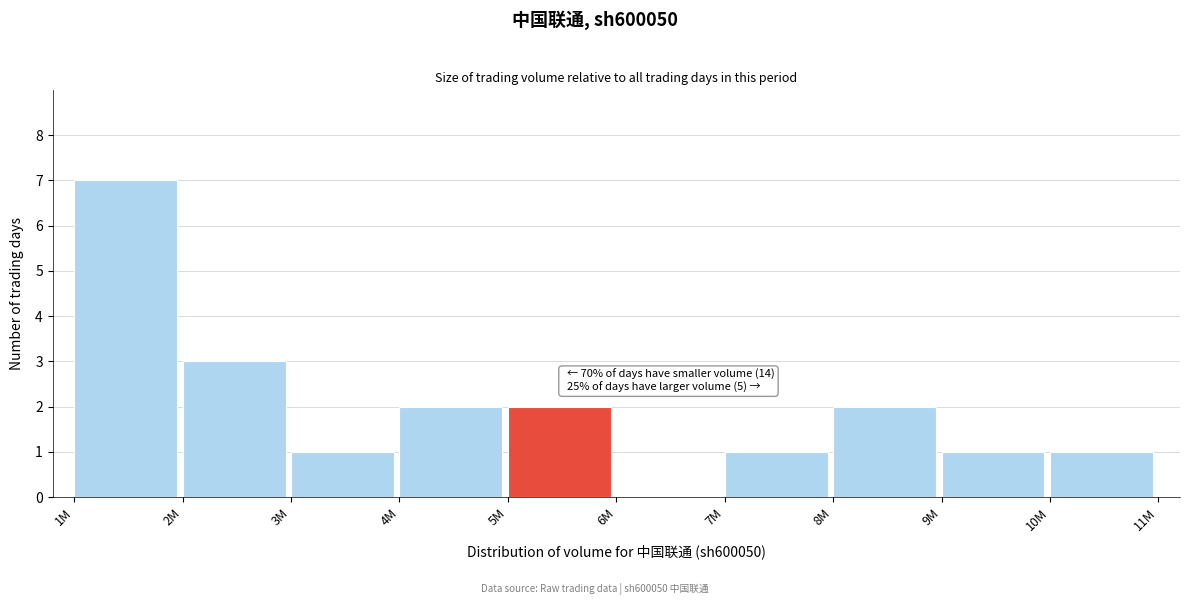

Reading left to right, transcribe all the data shown in this chart.

1M=7	2M=3	3M=1	4M=2	5M=2	6M=0	7M=1	8M=2	9M=1	10M=1